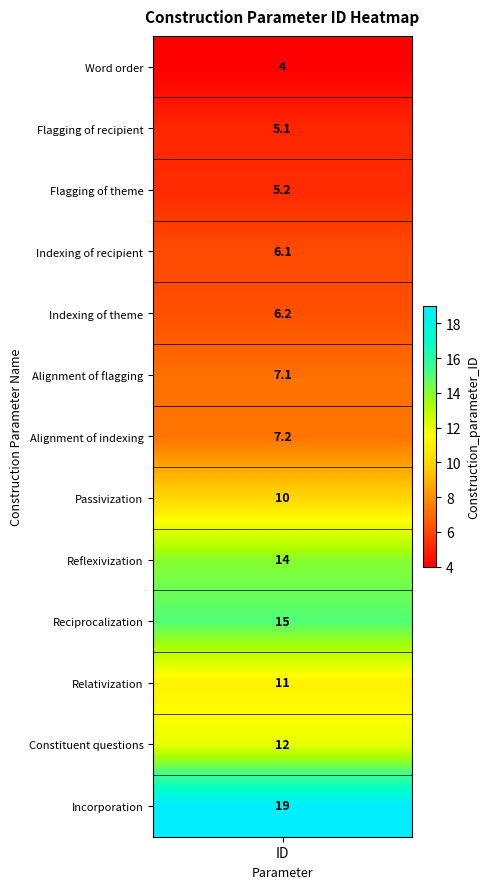

What is the minimum value shown in the chart?

4.0